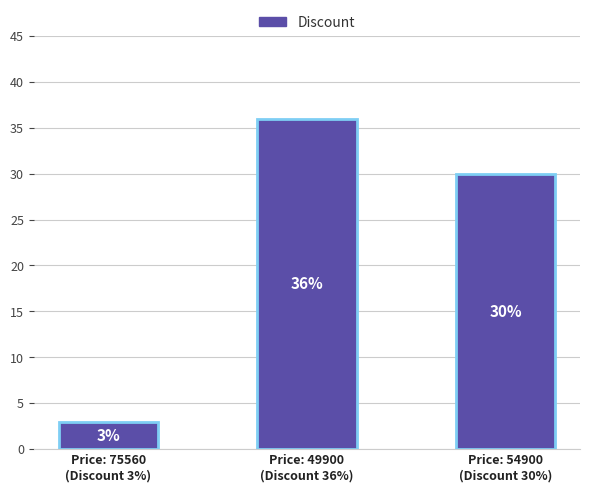

List the labels in order of value, smallest first.

Price: 75560
(Discount 3%), Price: 54900
(Discount 30%), Price: 49900
(Discount 36%)